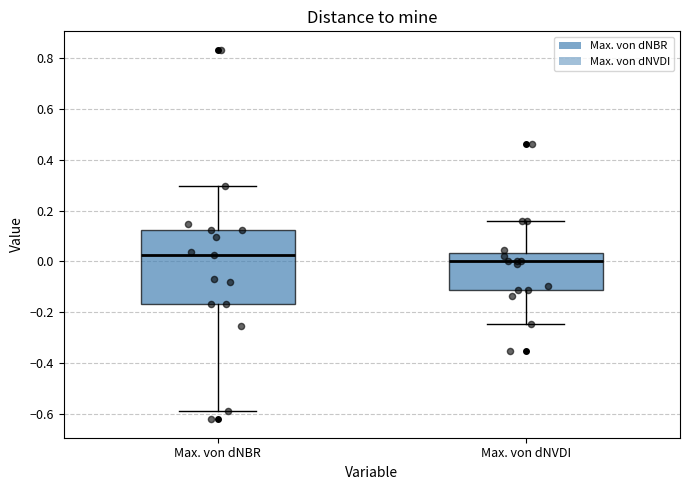

Reading left to right, transcribe this box plot: for each box, give where its median line is, the range the box spans, and where its two whiskers end, as read against the y-axis. The values are not printed on the chart, so give them approximately, as read against the axis.

Max. von dNBR: median 0.02, box -0.16 to 0.12, whiskers -0.58 to 0.30
Max. von dNVDI: median 0.00, box -0.12 to 0.04, whiskers -0.24 to 0.16